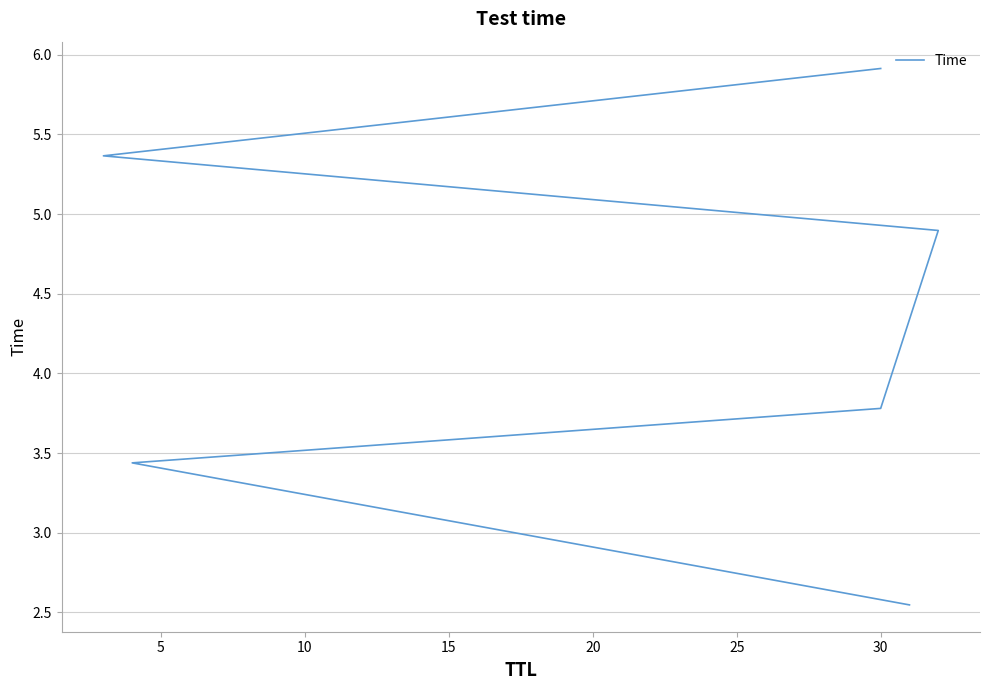

What is the difference between the second highest and minimum values?

2.8